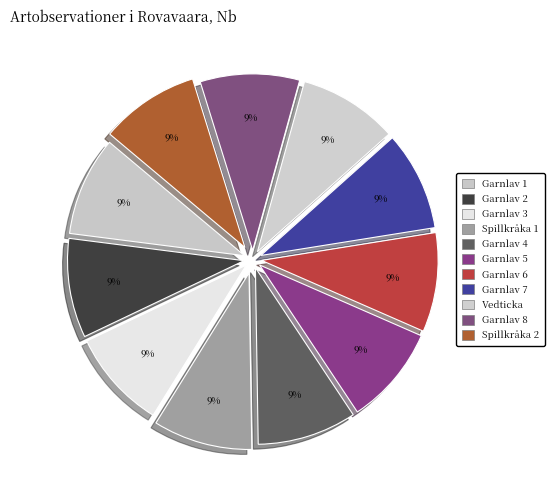

Is there a majority slice in this chart?

No